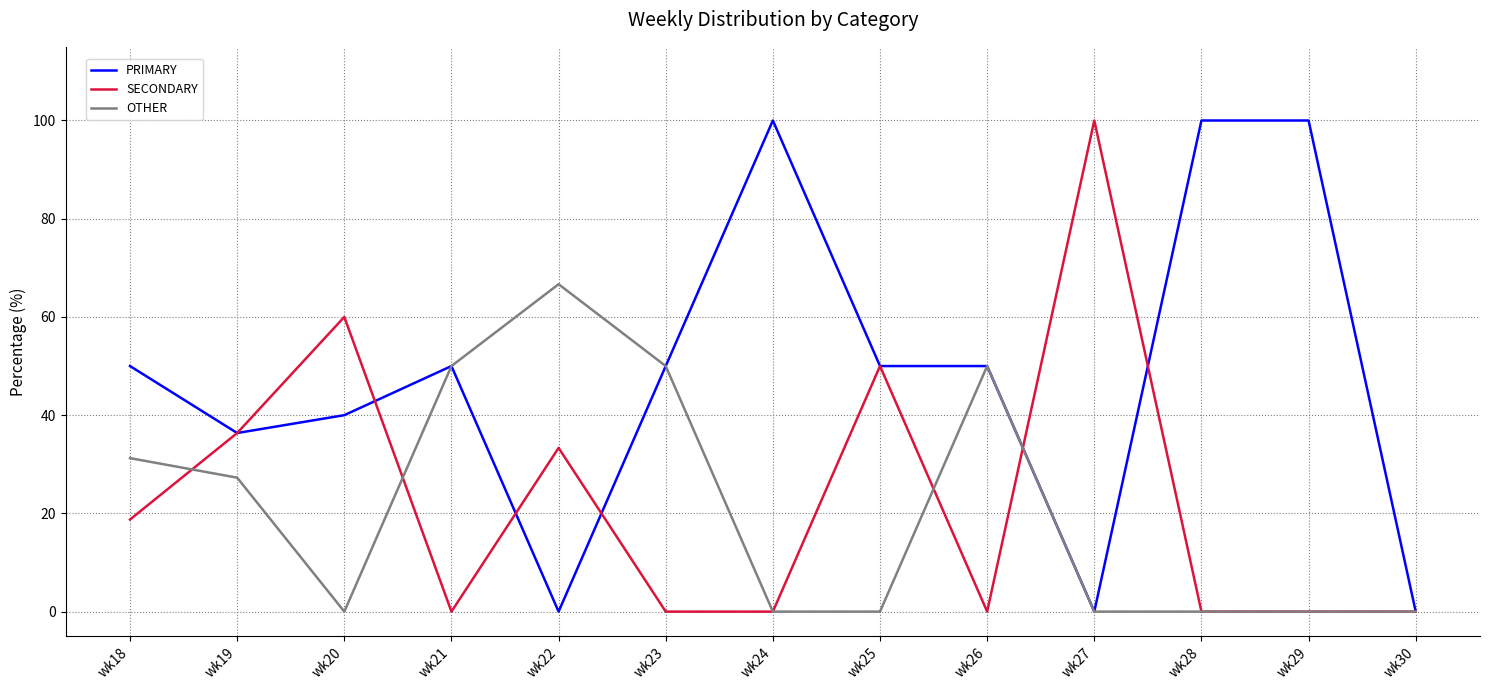

What is the difference between the maximum and second lowest values in the OTHER series?

66.7